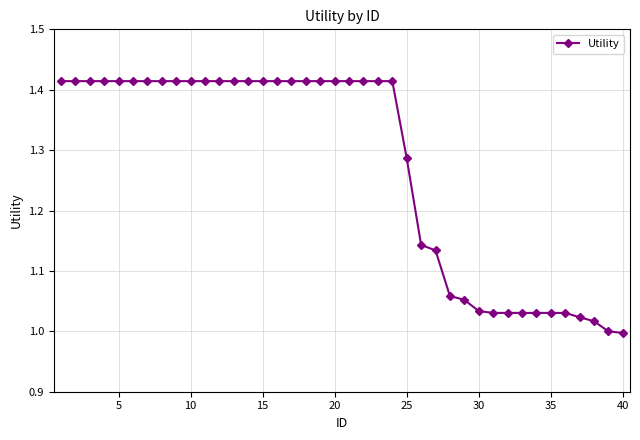

How many lines are shown in the chart?

1